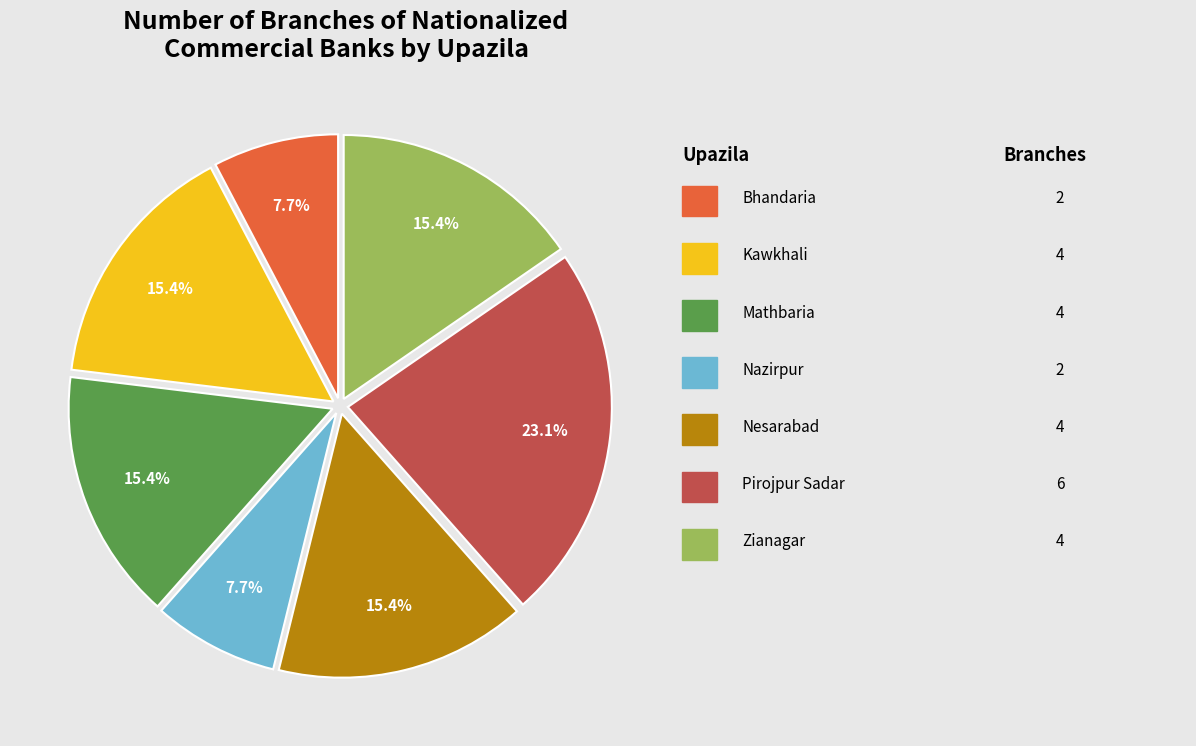

Is there a majority slice in this chart?

No